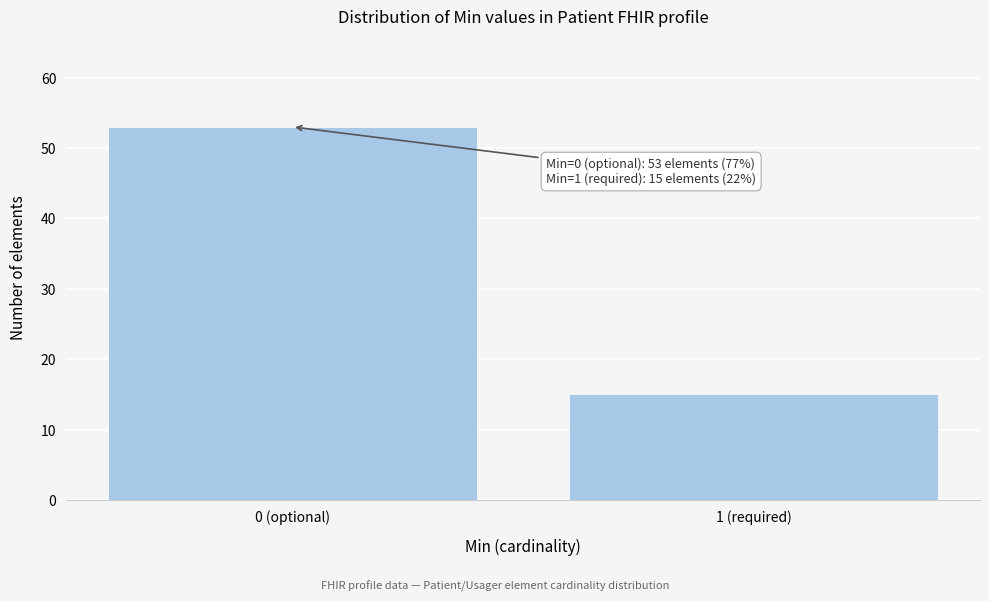

Reading left to right, what are all the values shown in this chart?

0 (optional)=53	1 (required)=15